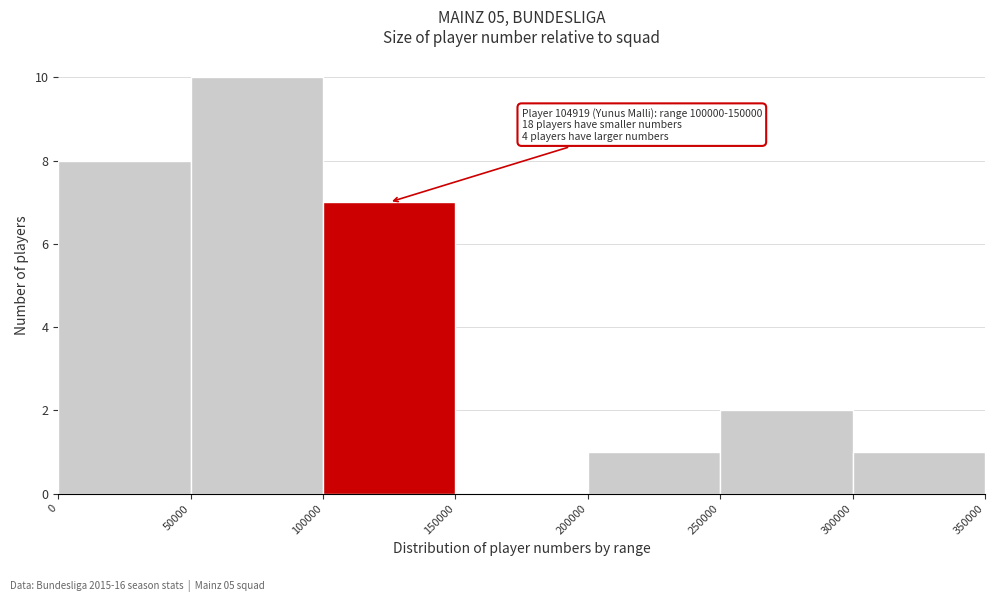

Over which range of the x-axis is the bar tallest?

50000 to 100000